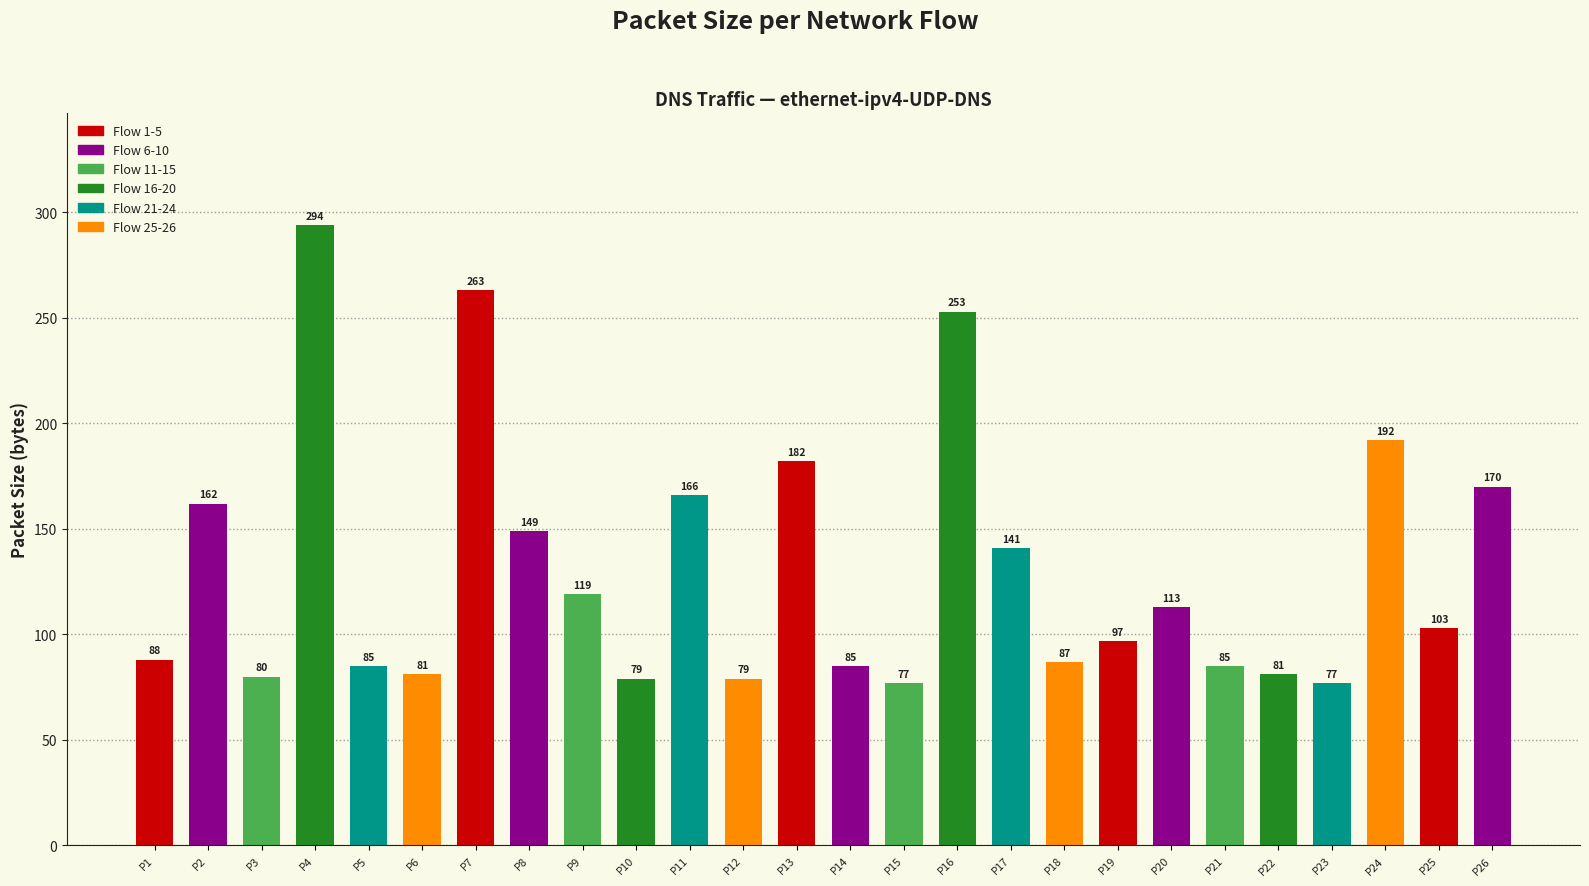

What is the difference between the values at P4 and P11?

128